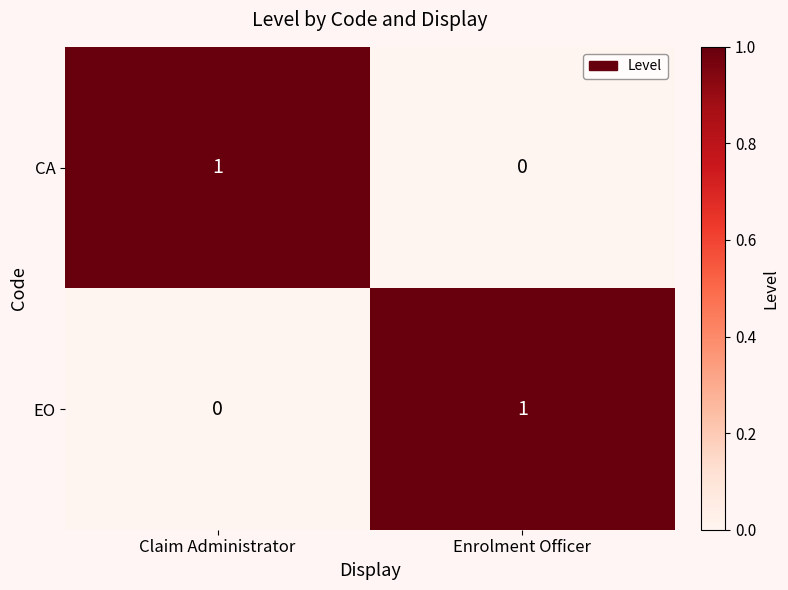

At Claim Administrator, list the series in order from smallest to largest.

EO, CA